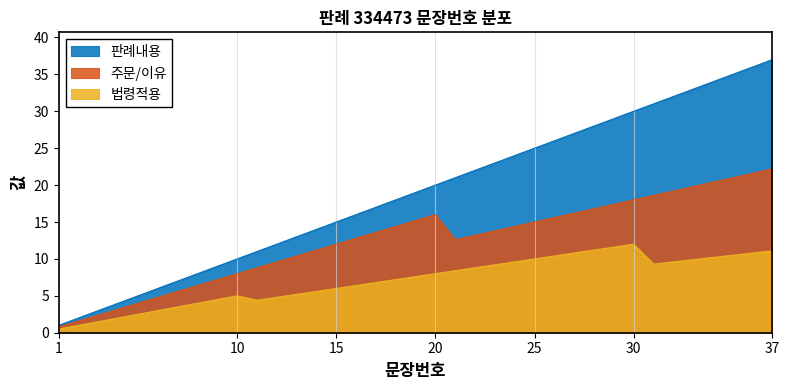

What is the value of the 4th point from the left?

4